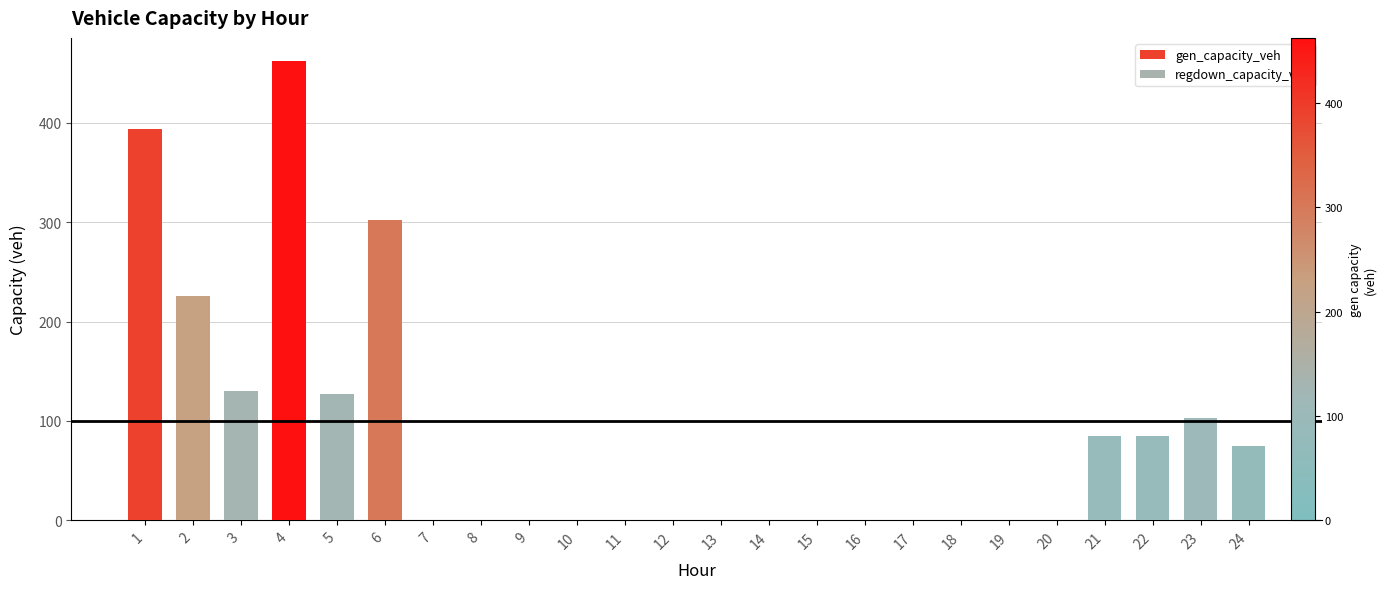

Is it true that the value at 5 is 46.3?

False